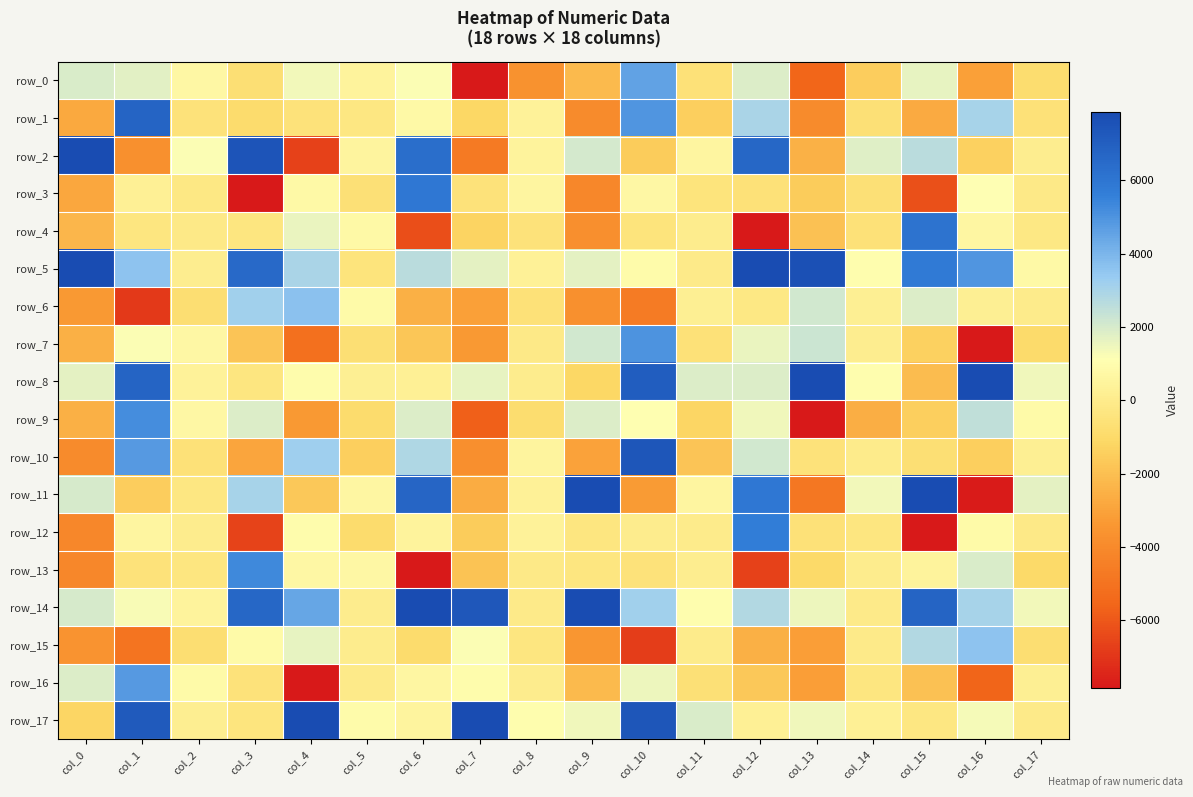

Where does the row_7 series first go above -557?

col_1